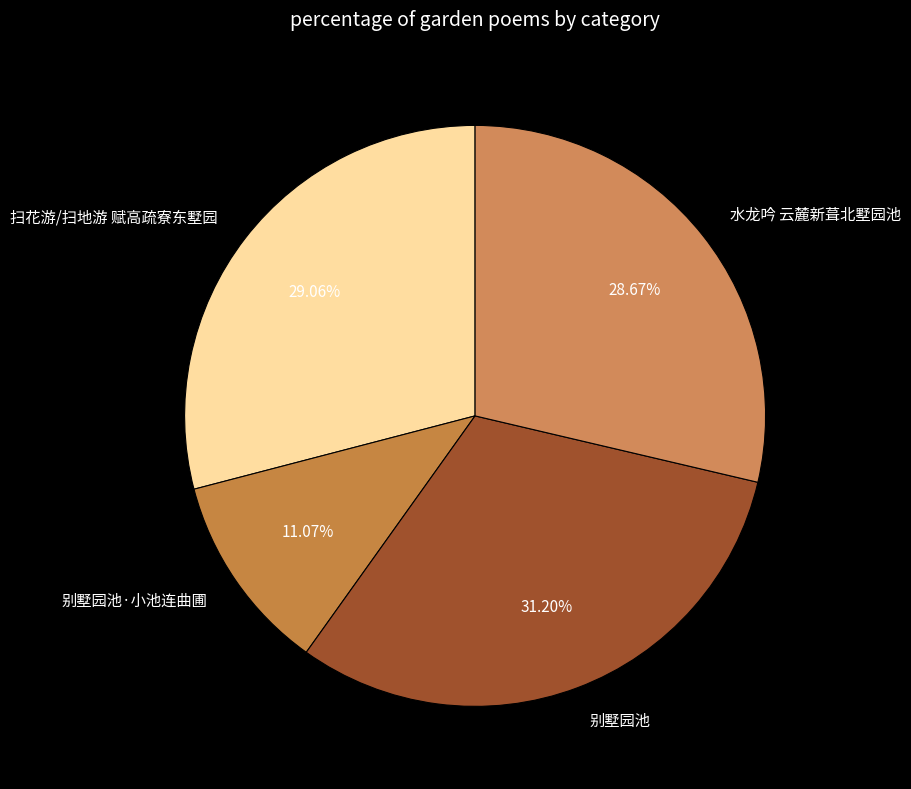

To the nearest percent, what percentage of the pie is 水龙吟 云麓新葺北墅园池?

29%